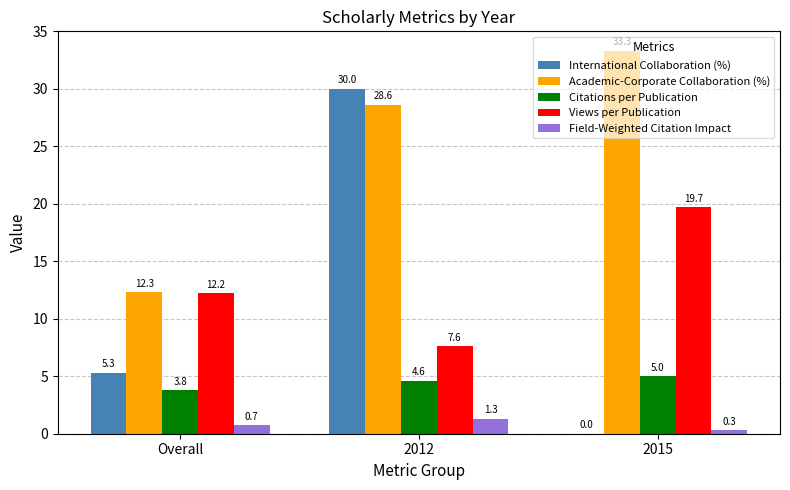

What is the sum of all Views per Publication values?

39.5